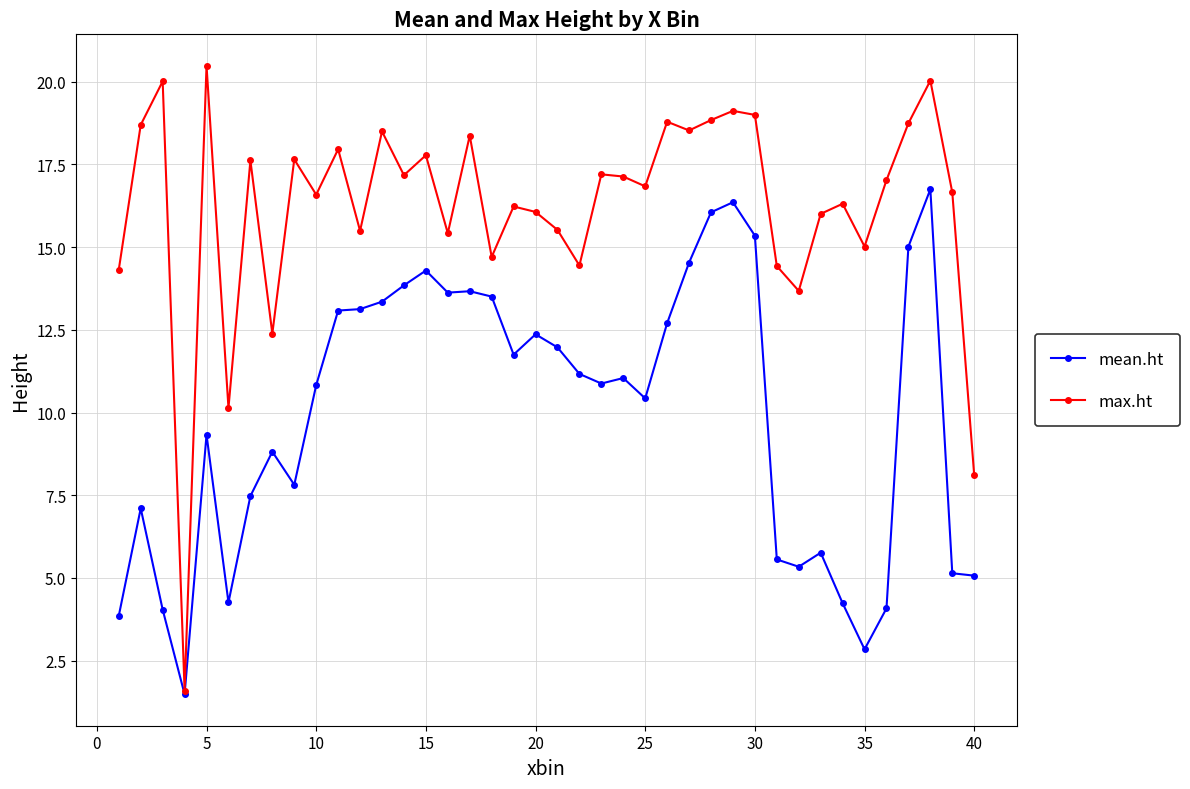

Does the chart display data point markers on the line(s)?

Yes